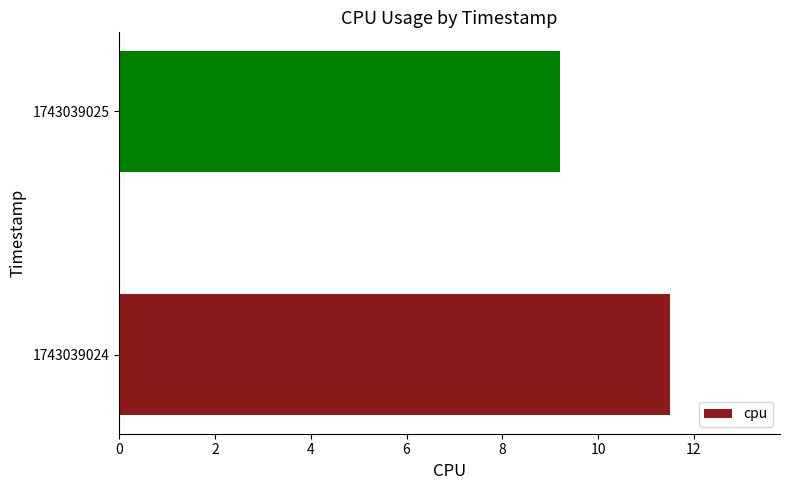

What is the approximate value at 1743039025?

9.2